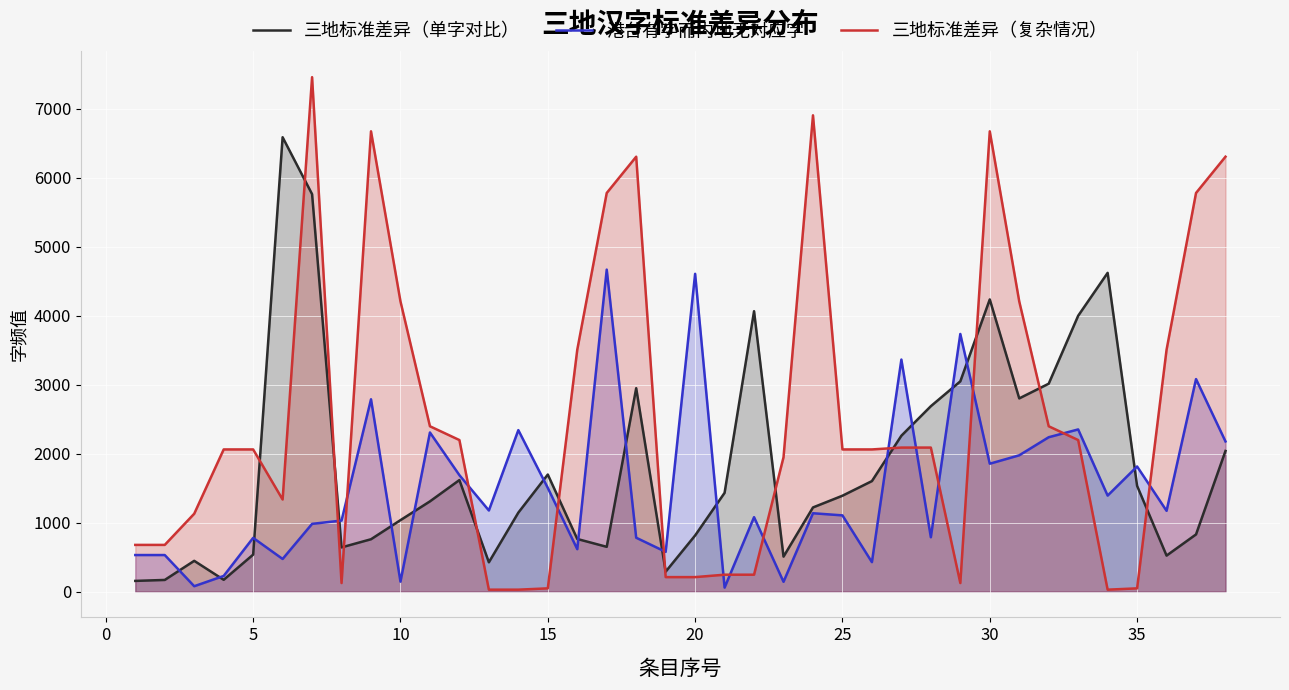

Which series has the largest total across all categories?

三地标准差异（复杂情况）